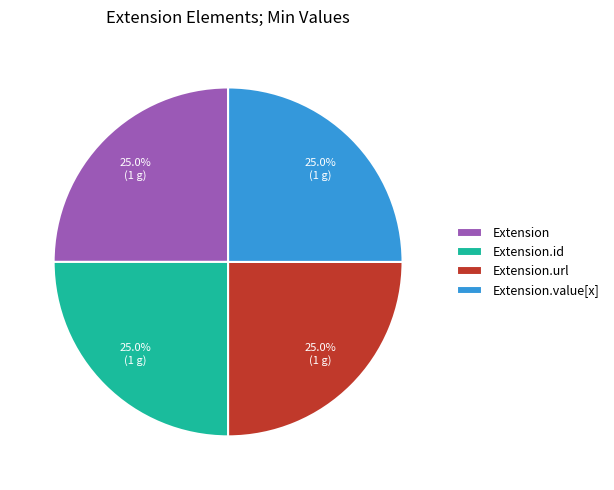

What is the total percentage of Extension.id and Extension.value[x]?

50.0%